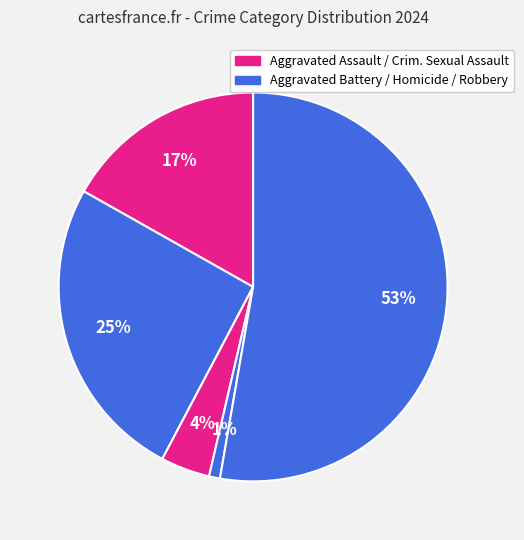

How many slices are in this pie chart?

5